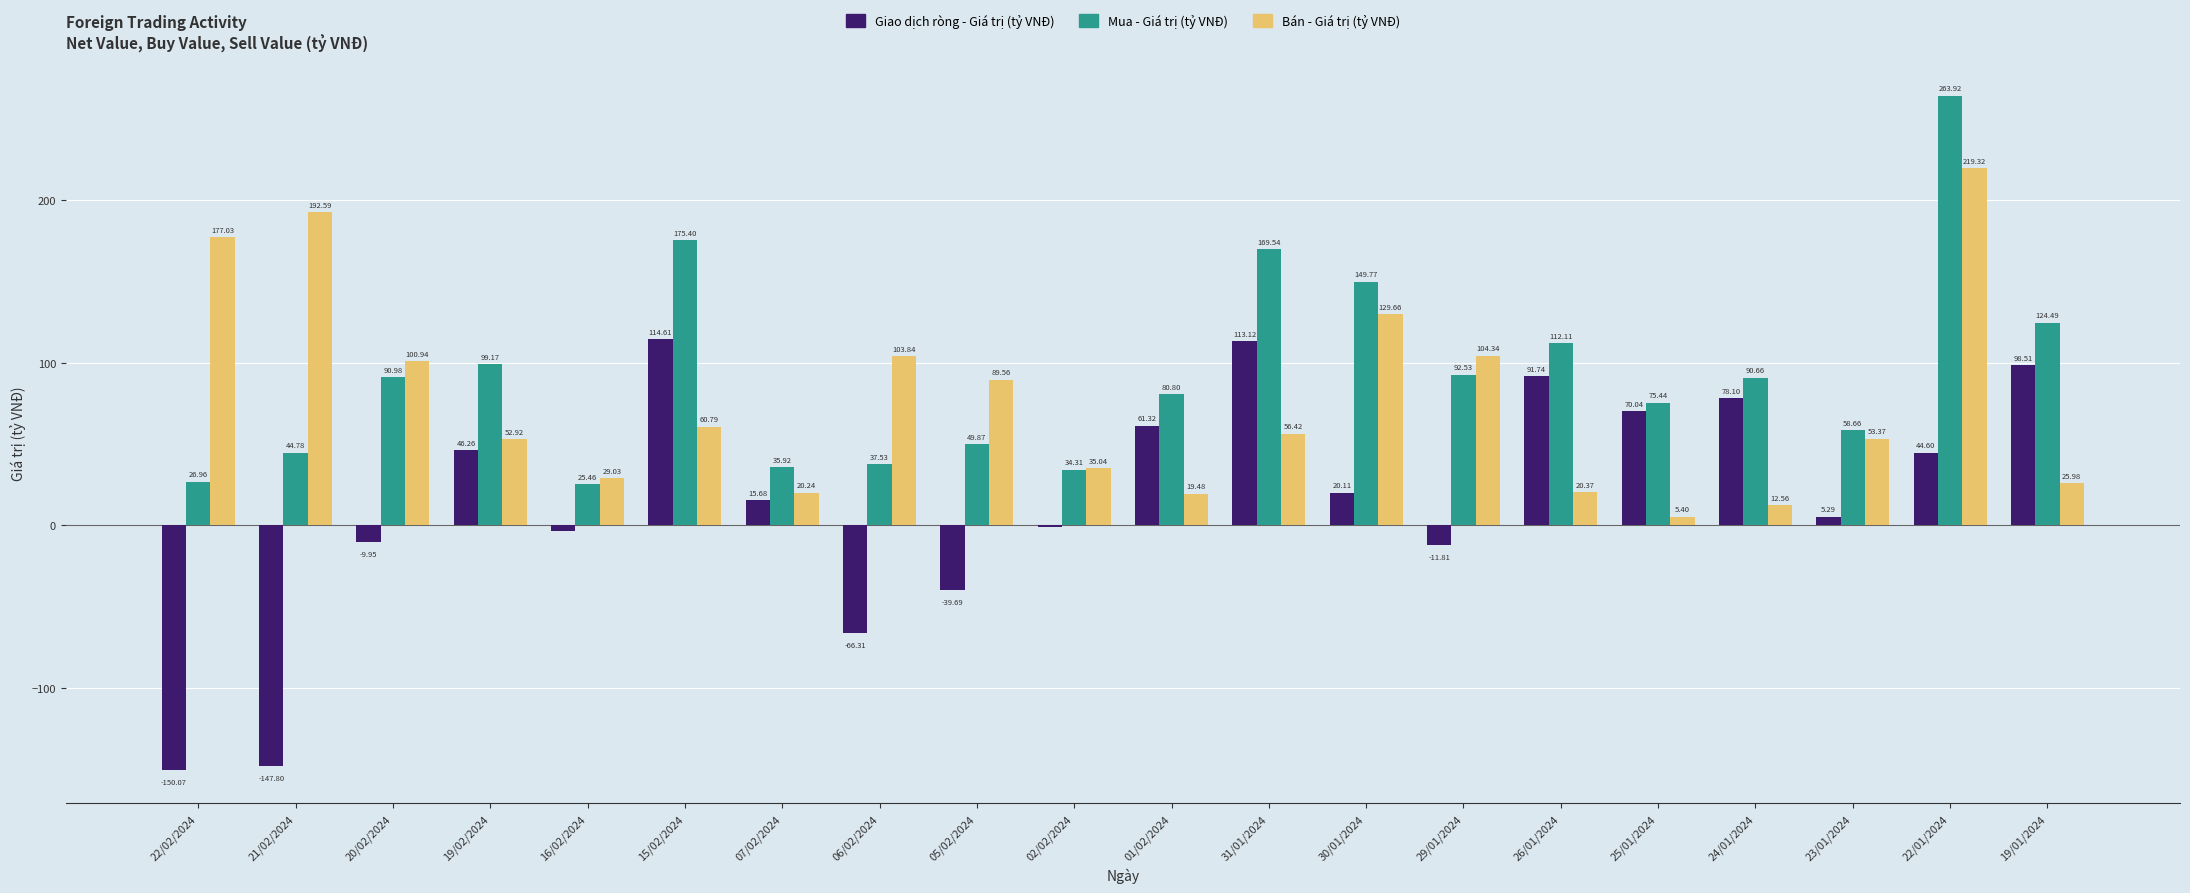

True or false: Mua - Giá trị (tỷ VNĐ) has a value of 35.9 at 07/02/2024.

True